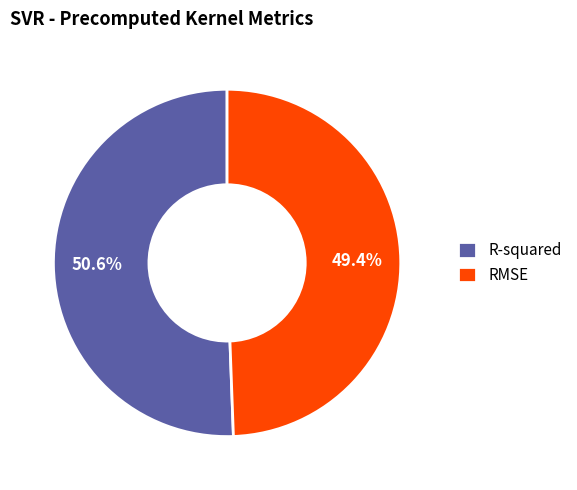

To the nearest percent, what is the average slice percentage?

50%